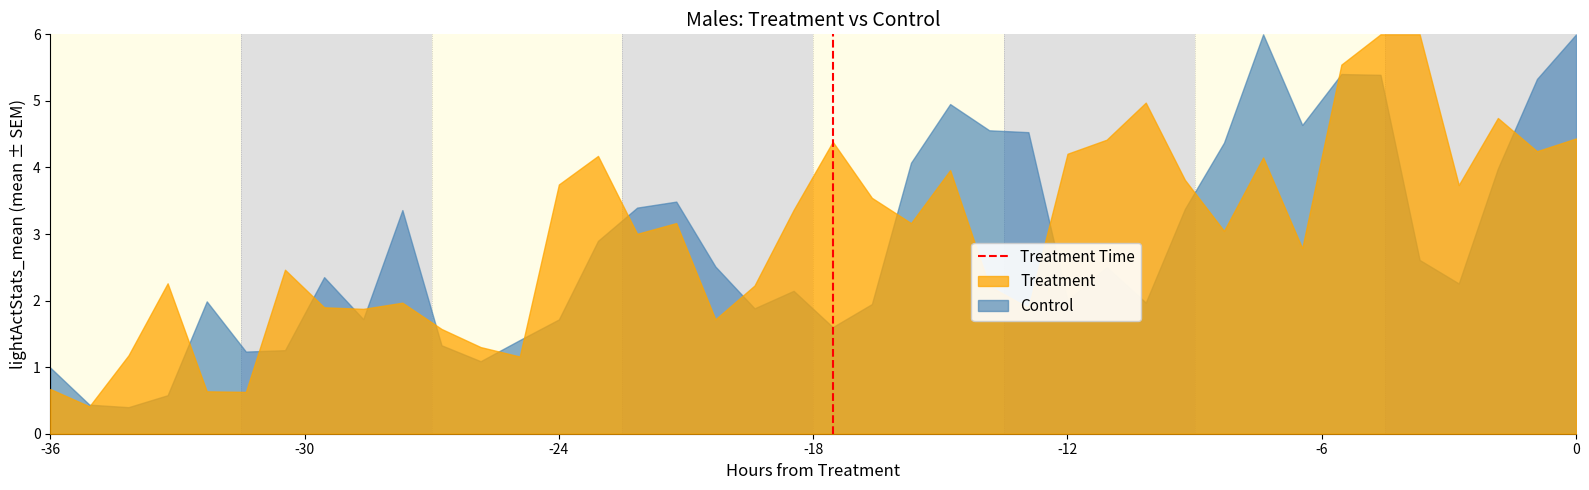

What is the maximum value for Control?

6.0